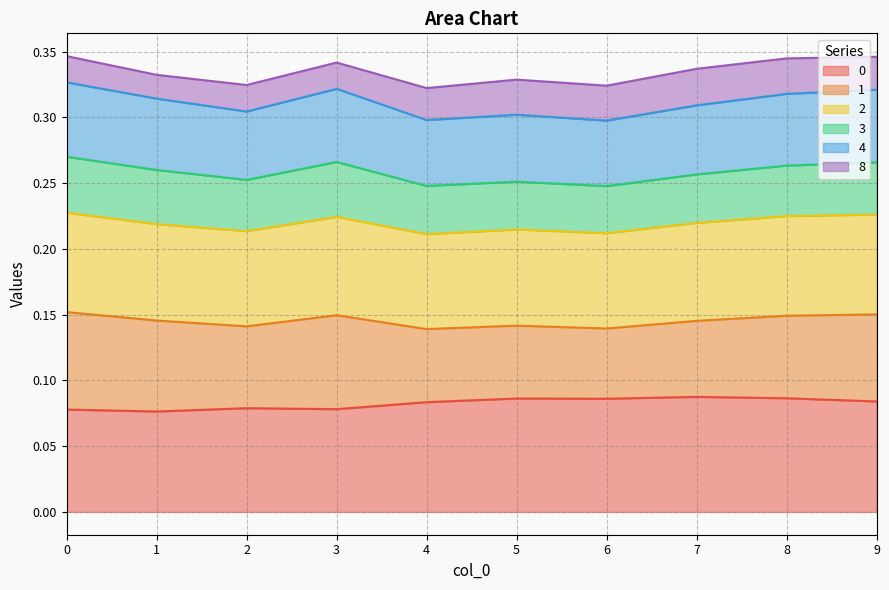

Which series has the largest range (max minus min)?

4